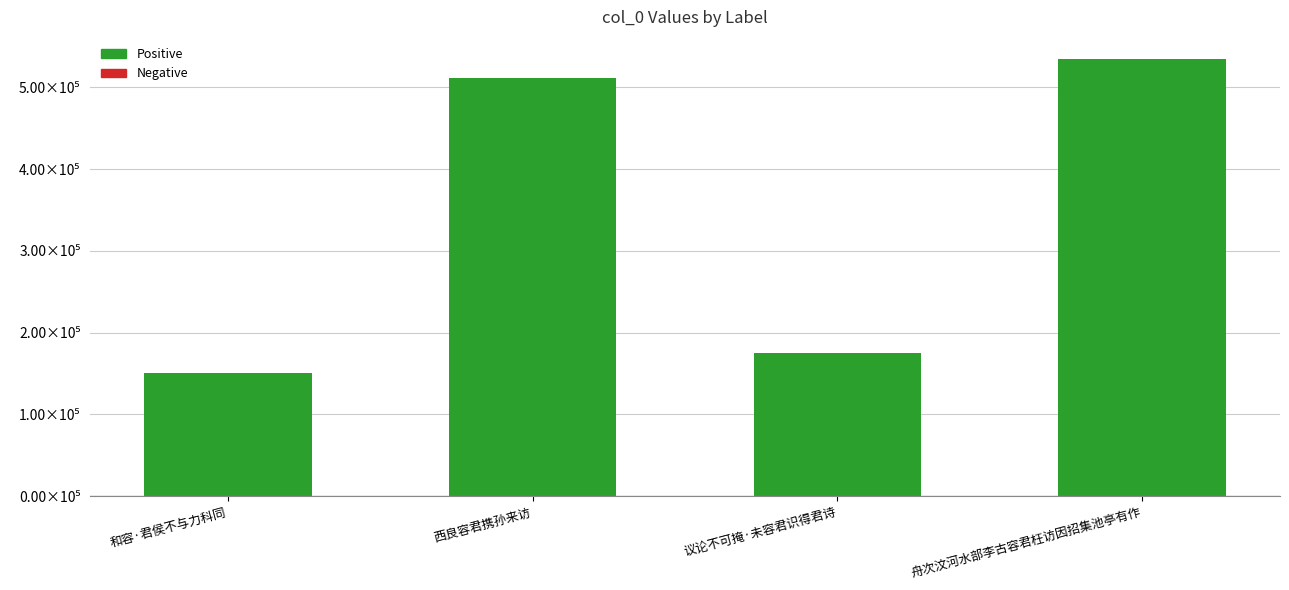

List the labels in order of value, largest first.

舟次汶河水部李古容君枉访因招集池亭有作, 西良容君携孙来访, 议论不可掩·未容君识得君诗, 和容·君侯不与力科同